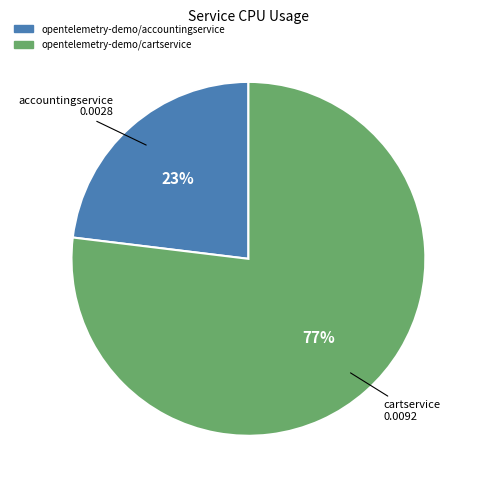

To the nearest percent, what is the difference between the largest and smallest slice percentages?

54%